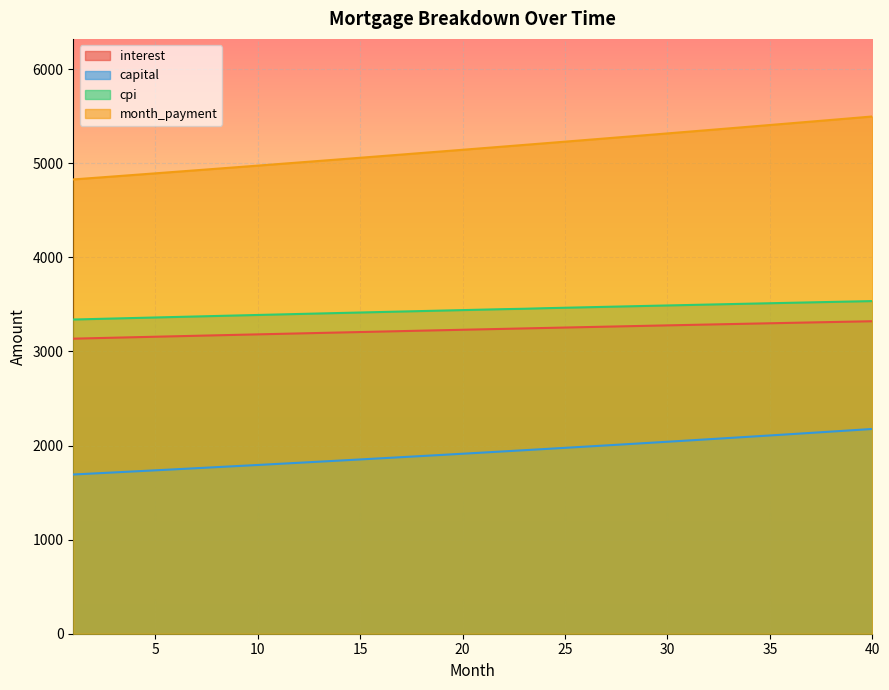

What is the value of the cpi point at the 13th from the left?

3402.9